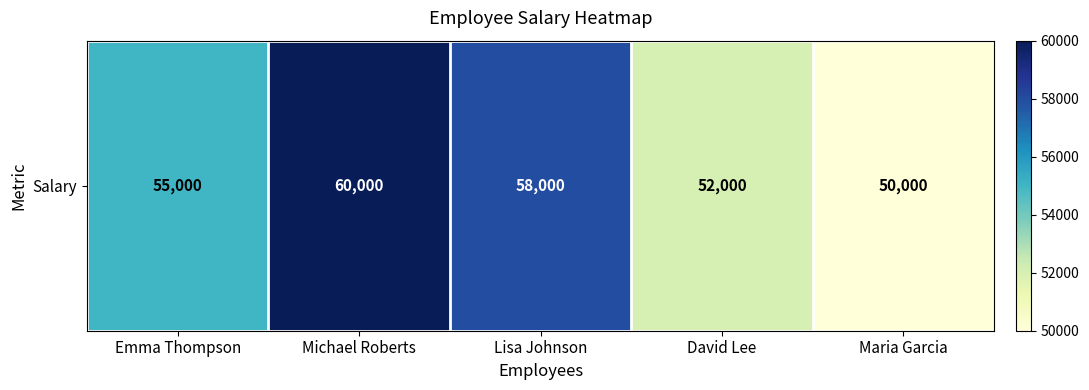

What is the approximate value at Maria Garcia, to the nearest 100?

50000